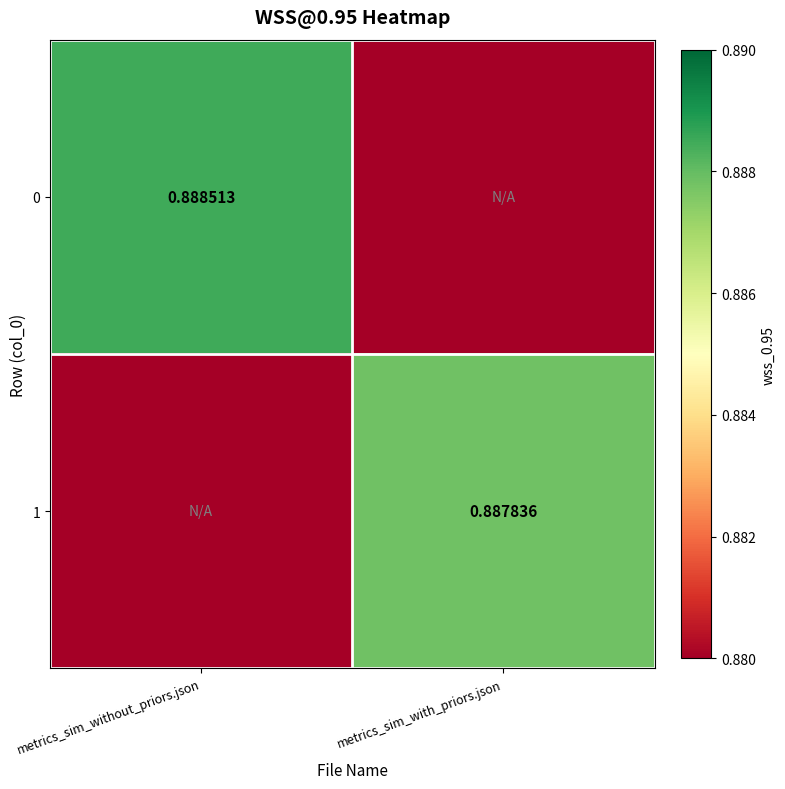

Is the value of 1 at metrics_sim_with_priors.json greater than the value of 0 at metrics_sim_without_priors.json?

No